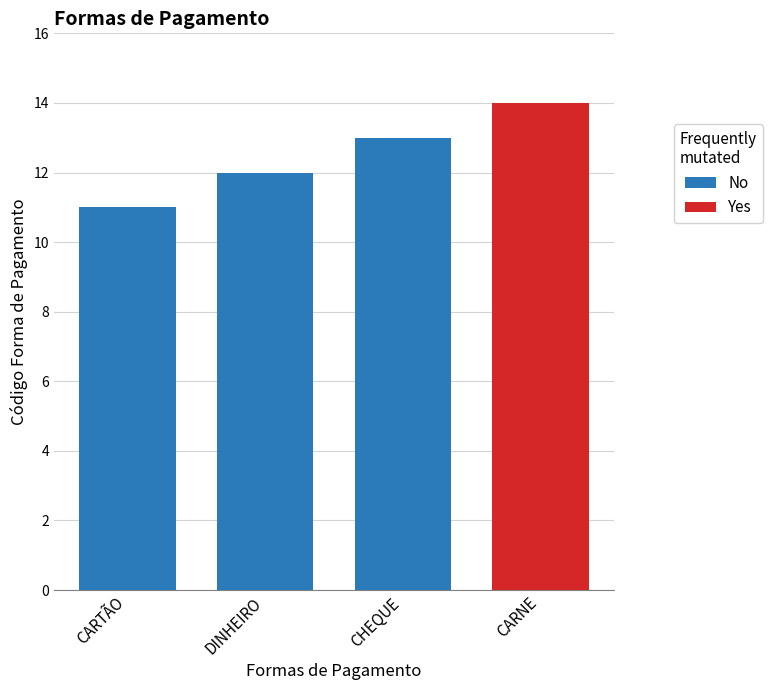

Approximately how many times larger is the value at CHEQUE compared to CARNE?

0.9